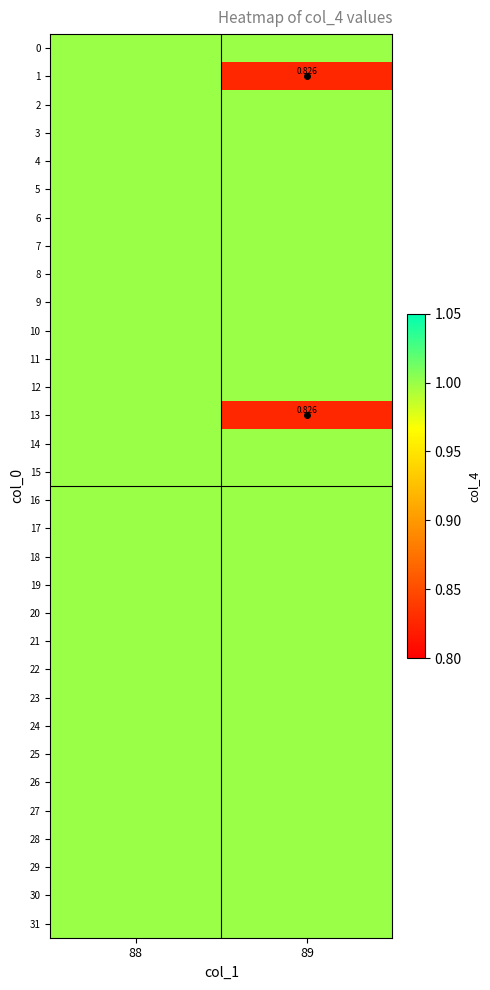

At which label does 8 reach its minimum?

88